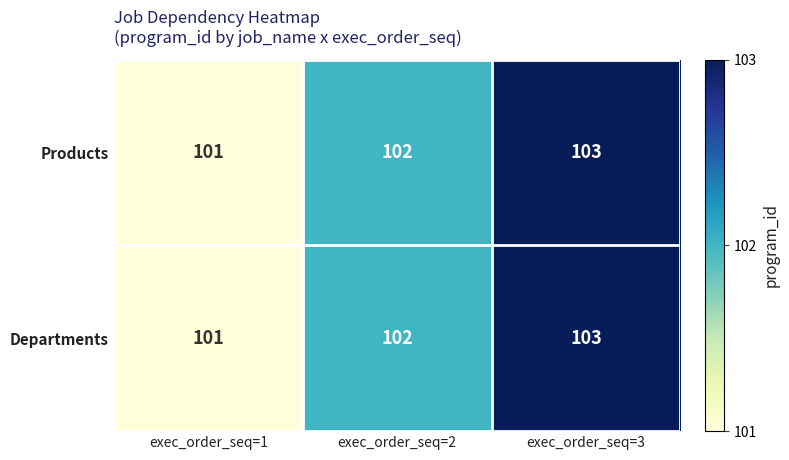

What is the sum of the Products values at exec_order_seq=3 and exec_order_seq=1?

204